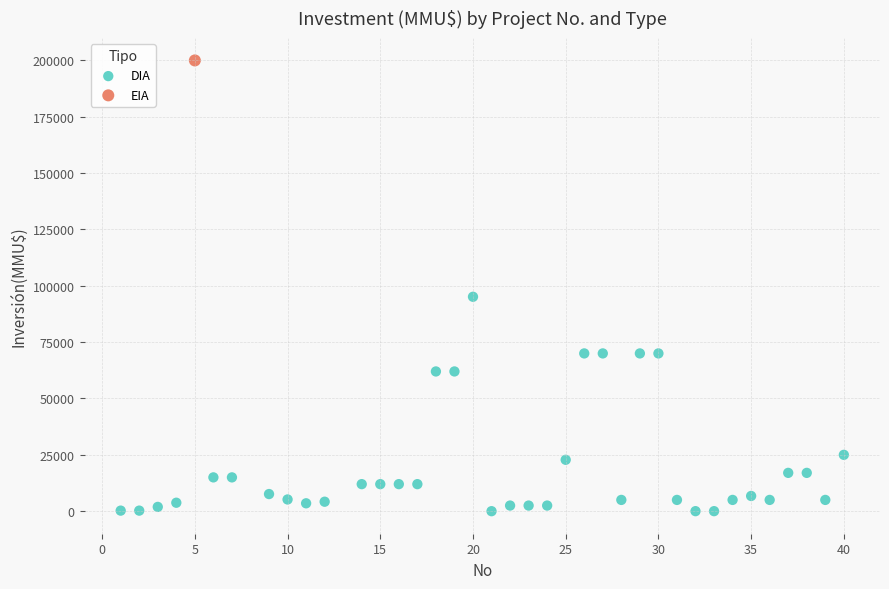

What are all the series names shown in the legend?

DIA, EIA